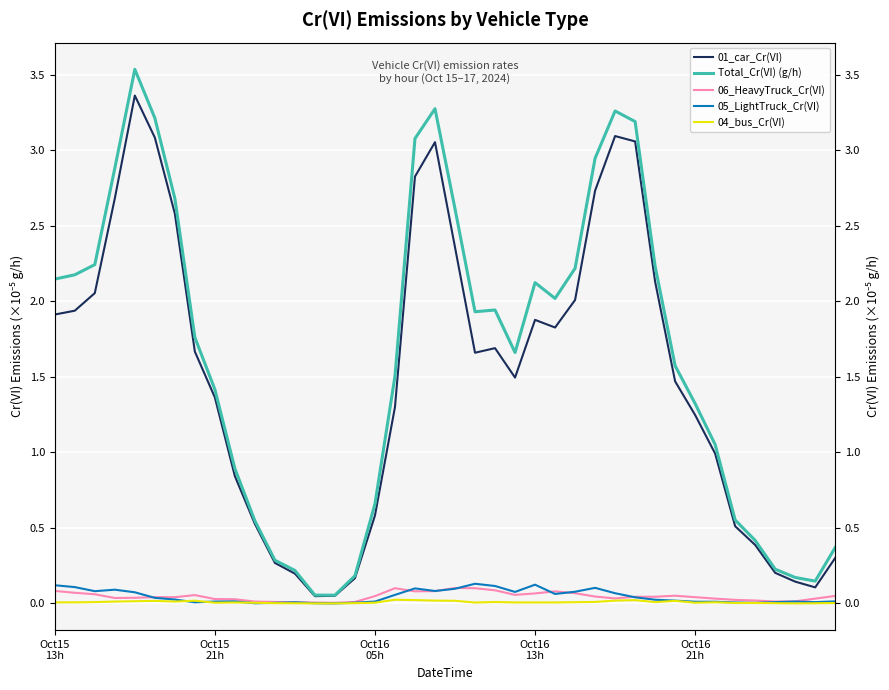

What is the value of the 01_car_Cr(VI) point at the 19th from the left?

2.8